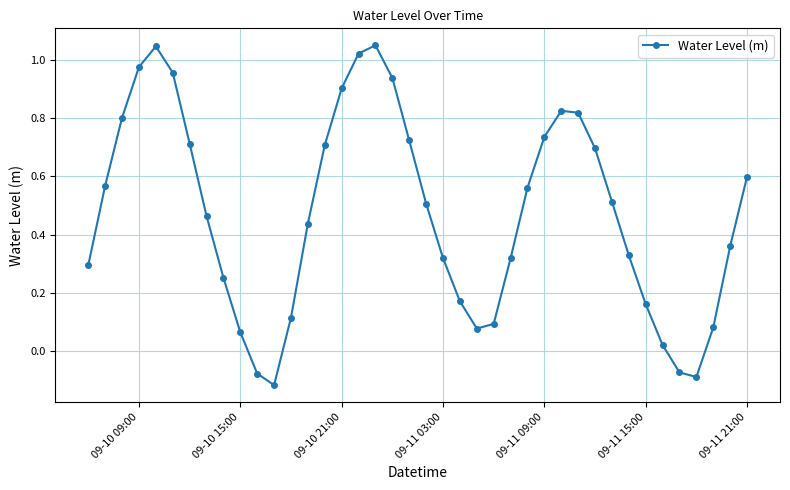

How many interior local valleys (lower than both neighbors) does the data have?

3